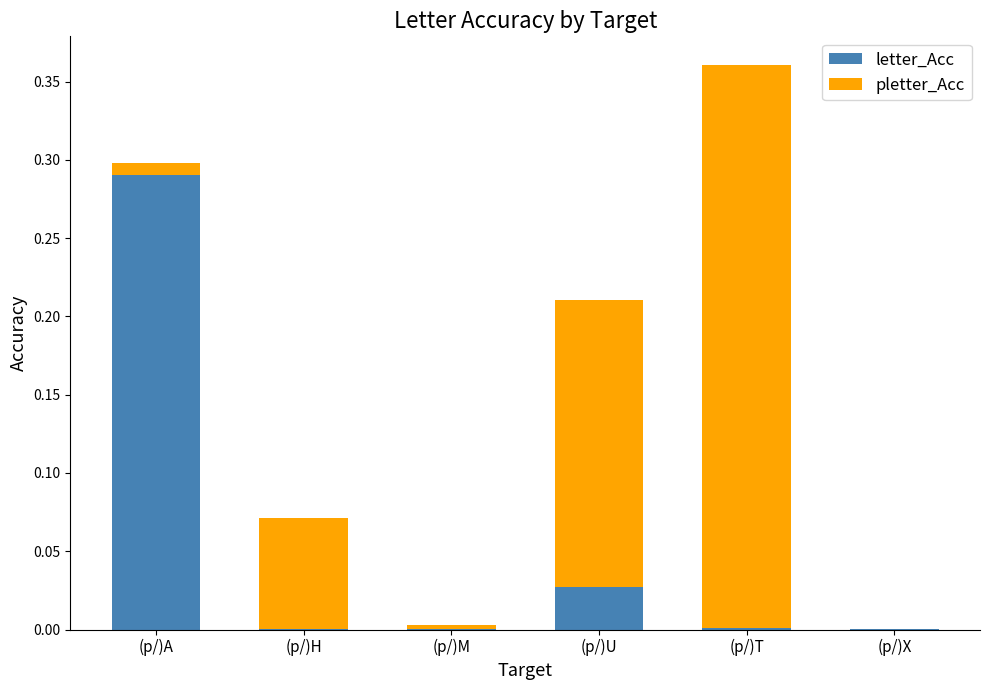

Does the chart contain stacked bars?

Yes